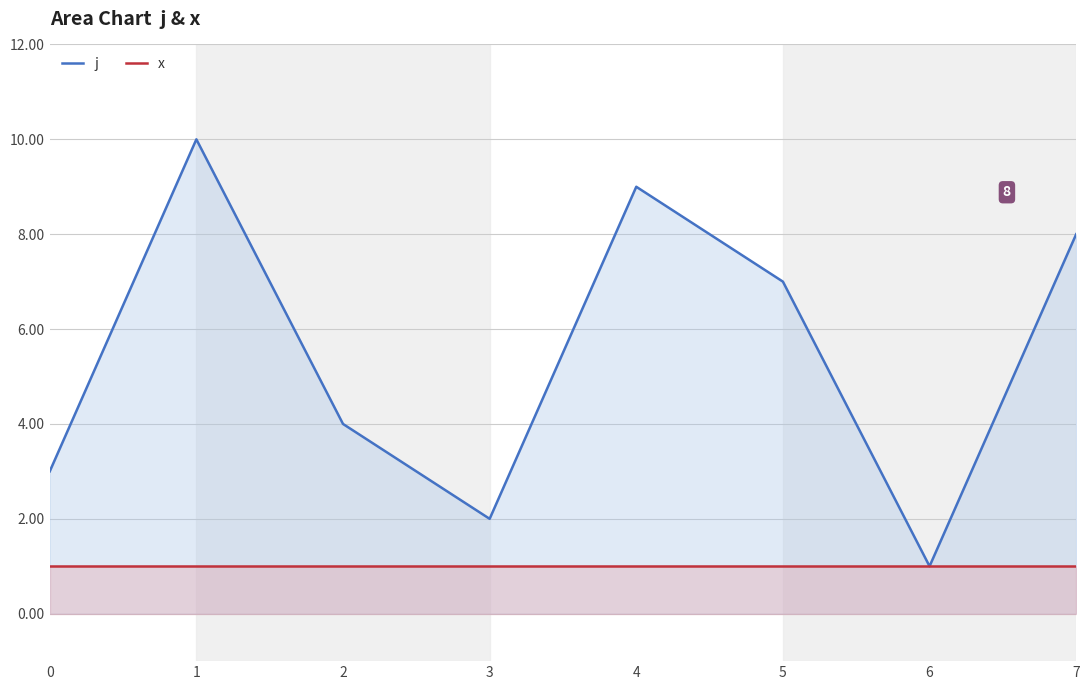

Reading left to right, extract all data points from this chart.

j: 3	10	4	2	9	7	1	8
x: 1	1	1	1	1	1	1	1